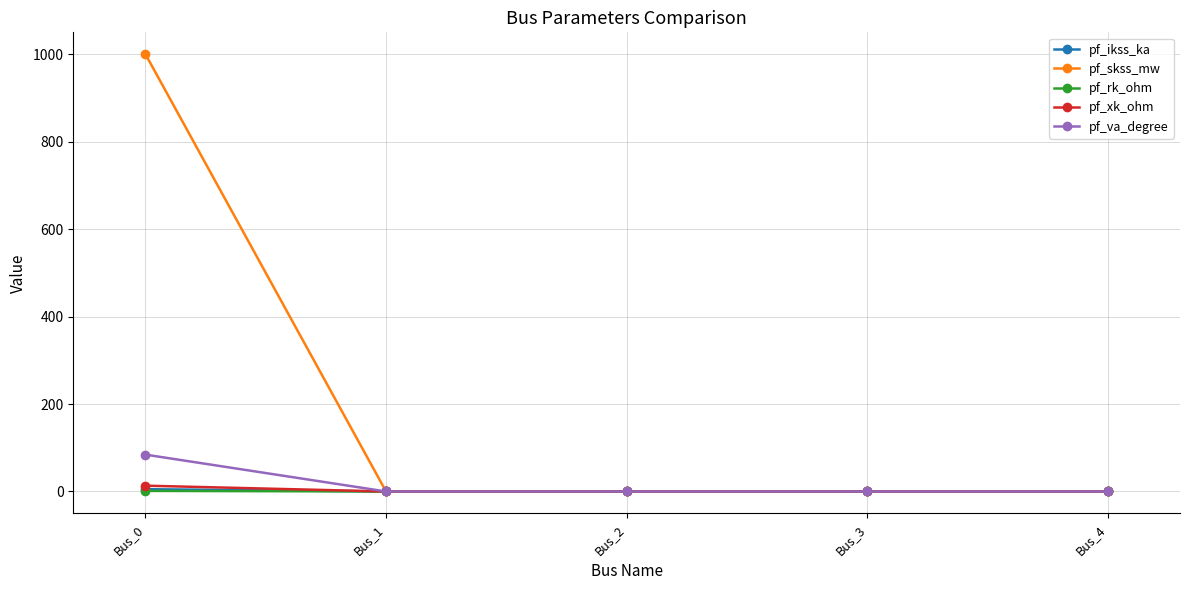

What is the average value of the pf_ikss_ka series?

1.0